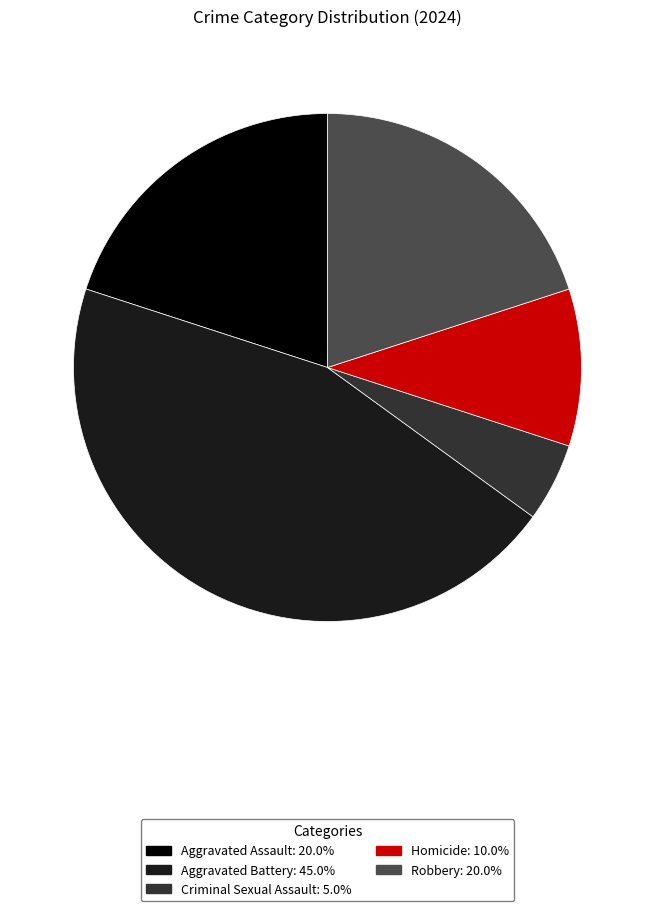

True or false: Criminal Sexual Assault accounts for 5% of the total.

True